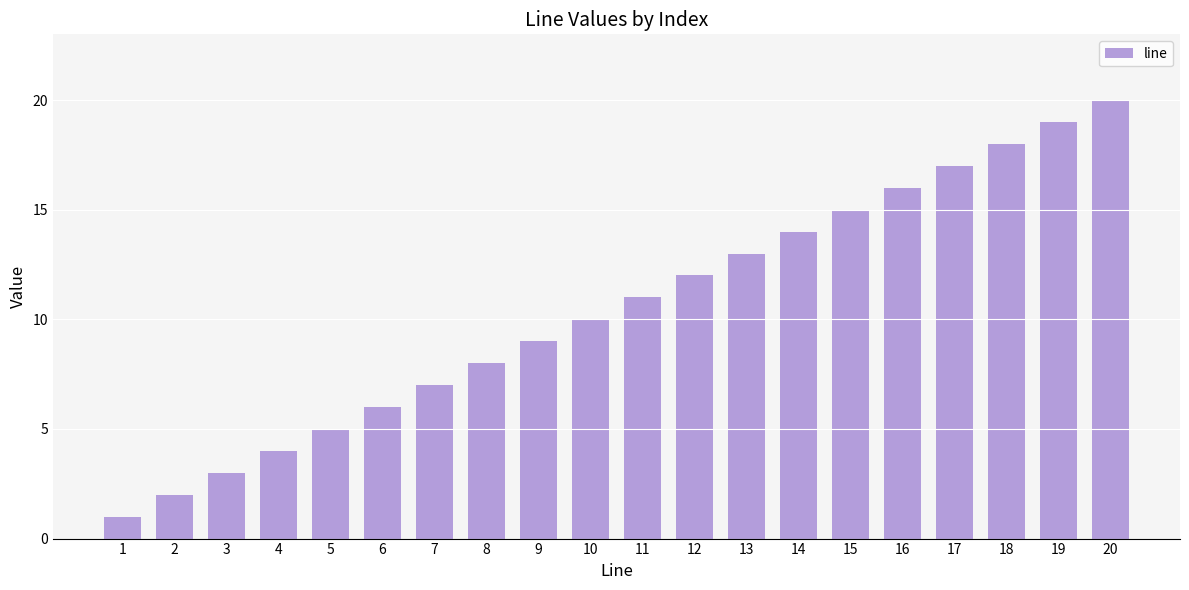

The chart shows a value of 18 at 18. True or false?

True